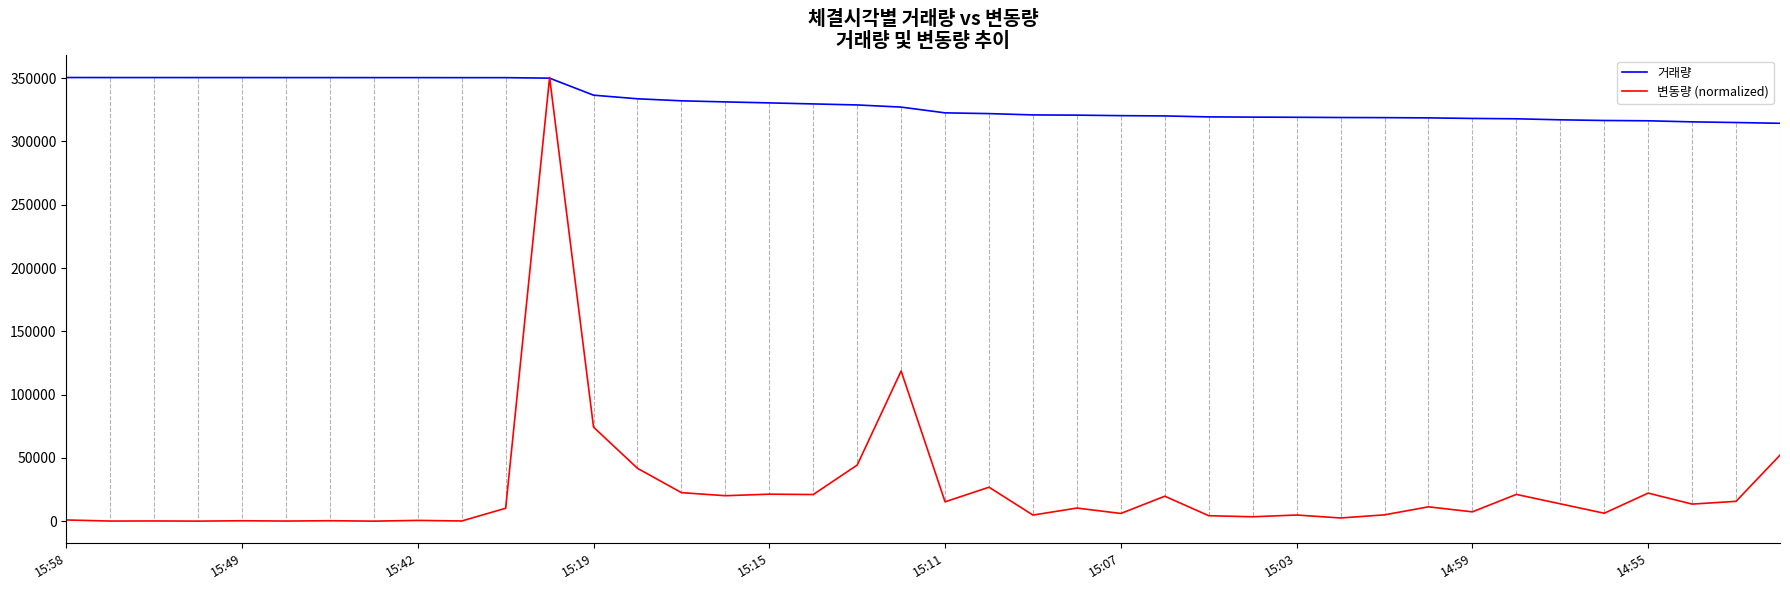

What is the greatest value displayed?

350504.0